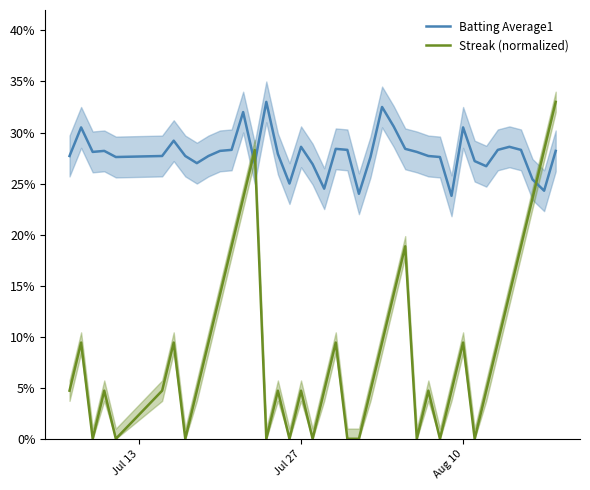

How many times do Batting Average1 and Streak (normalized) cross each other?

3